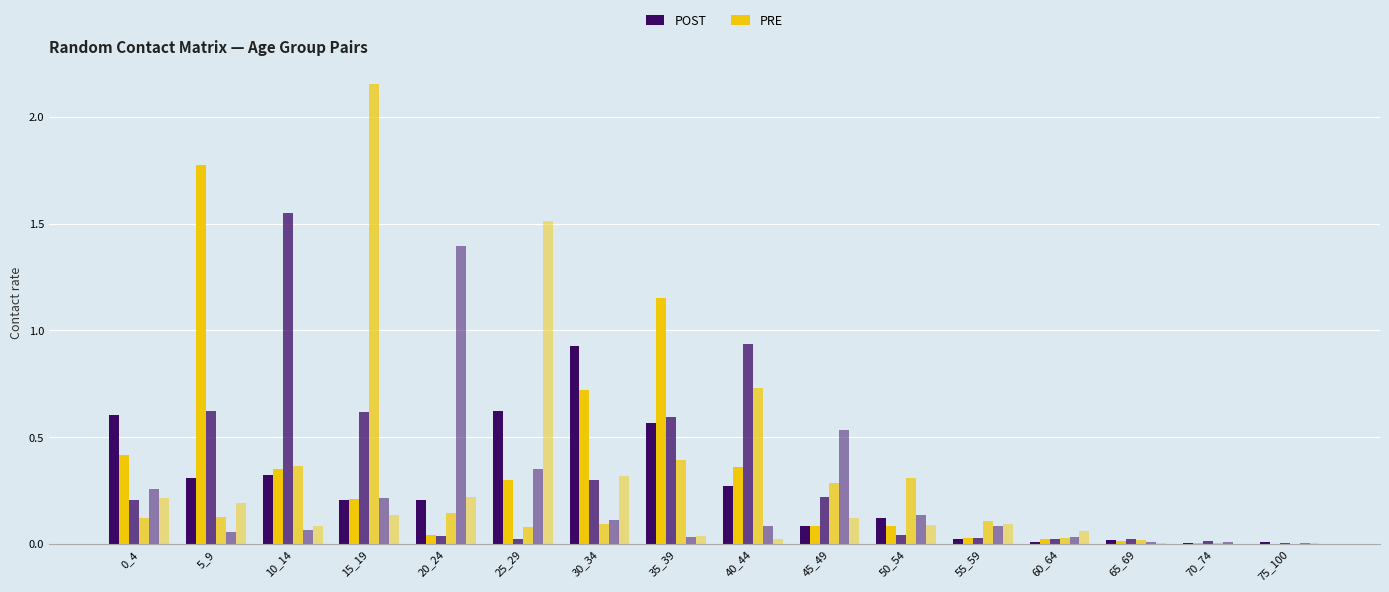

The value of 10_14 at 65_69 is 0.0. True or false?

False